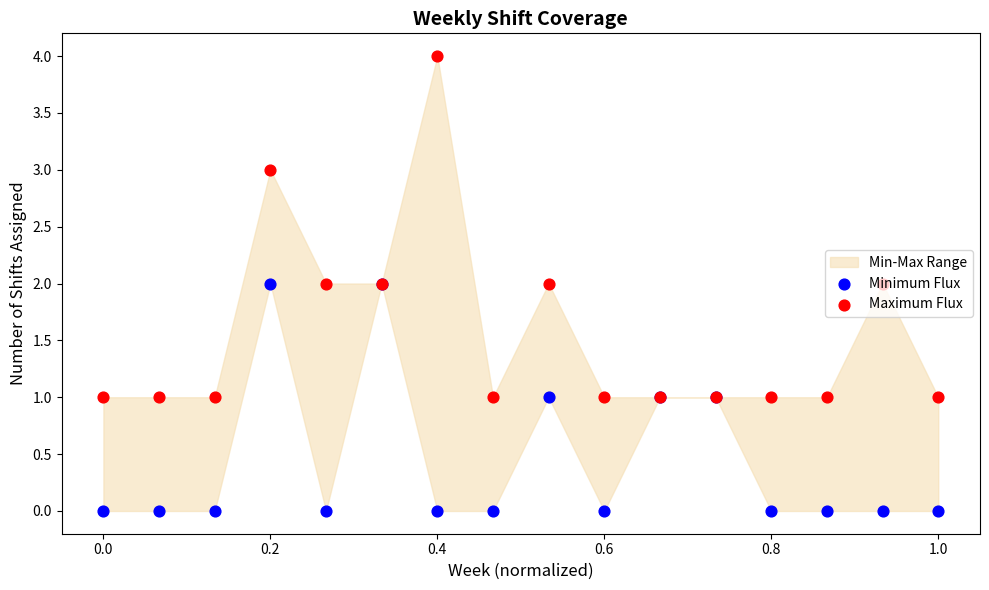

At how many categories does at least one series exceed 1?

6